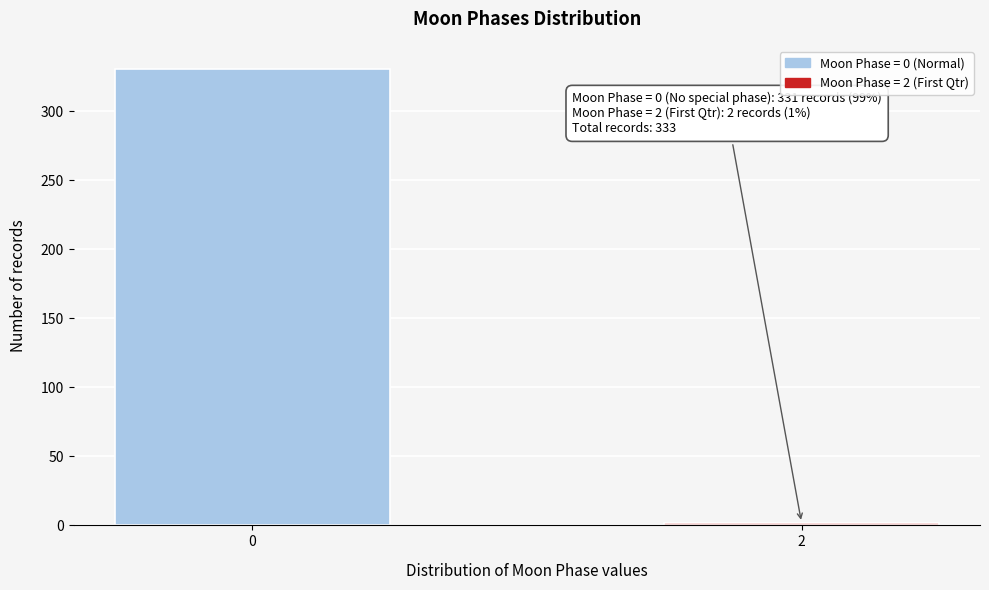

Reading left to right, transcribe all the data shown in this chart.

0=331	2=2